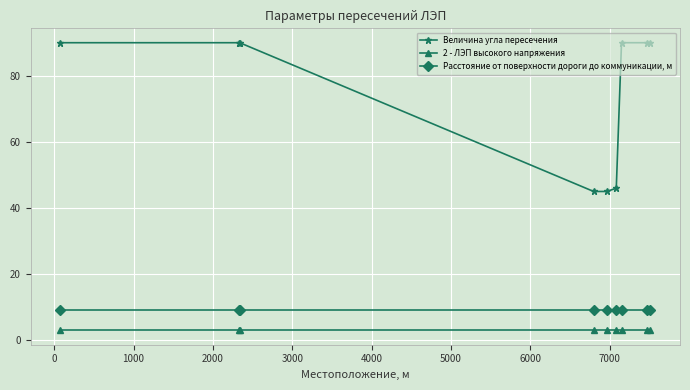

At how many categories does at least one series exceed 49?

6